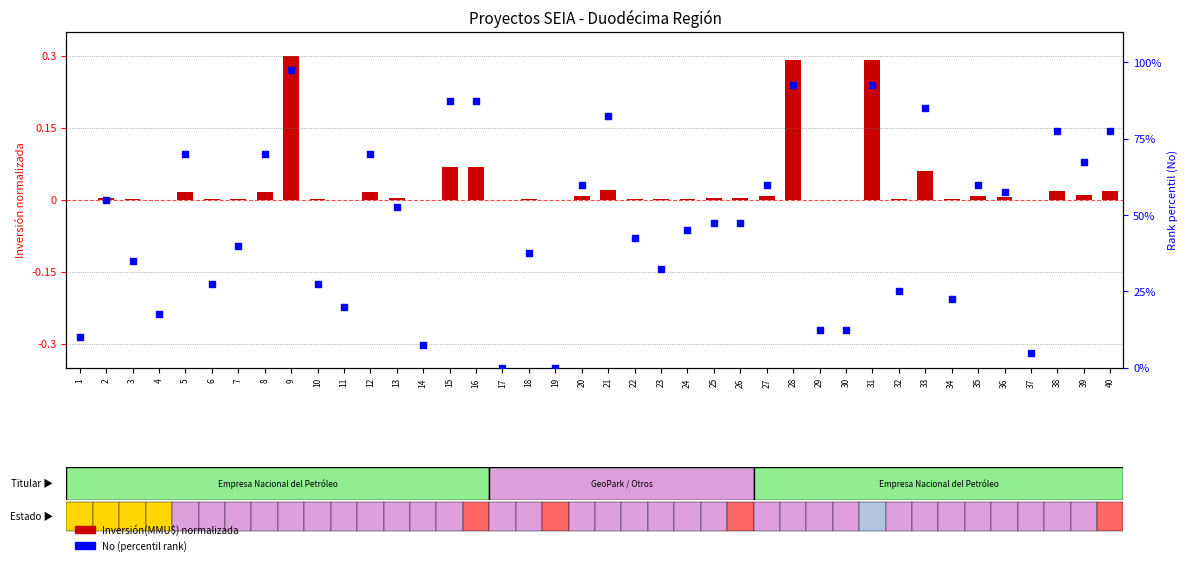

Which series reaches the minimum Y coordinate?

No (rank %)